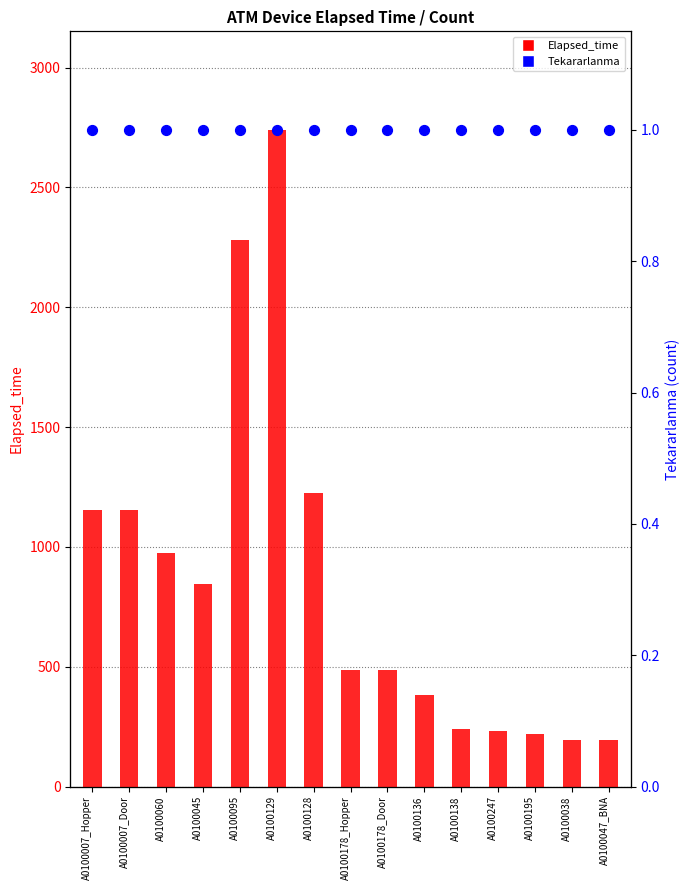

Which series reaches the minimum Y coordinate?

Tekararlanma